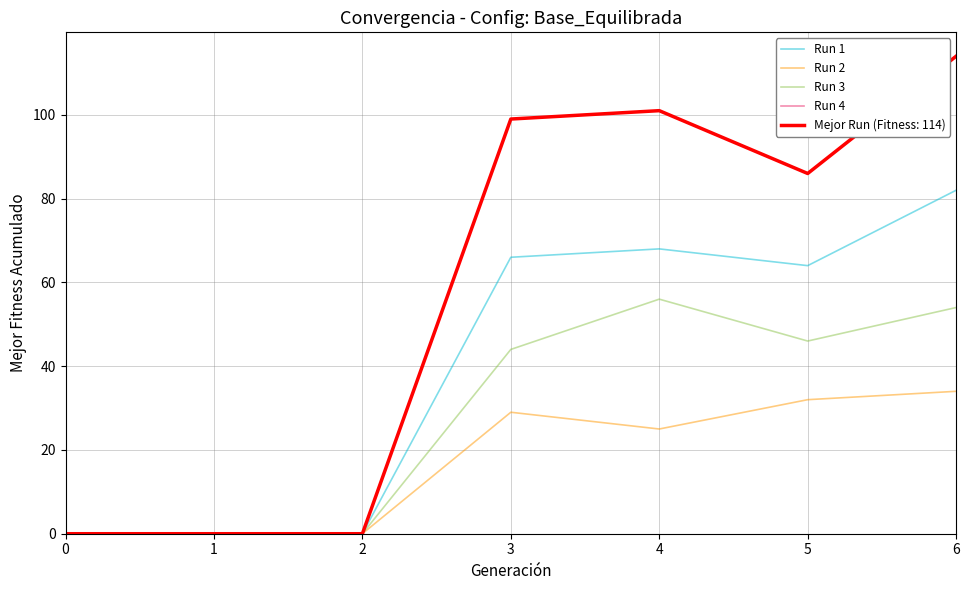

Is this an area chart (filled region under the line)?

No